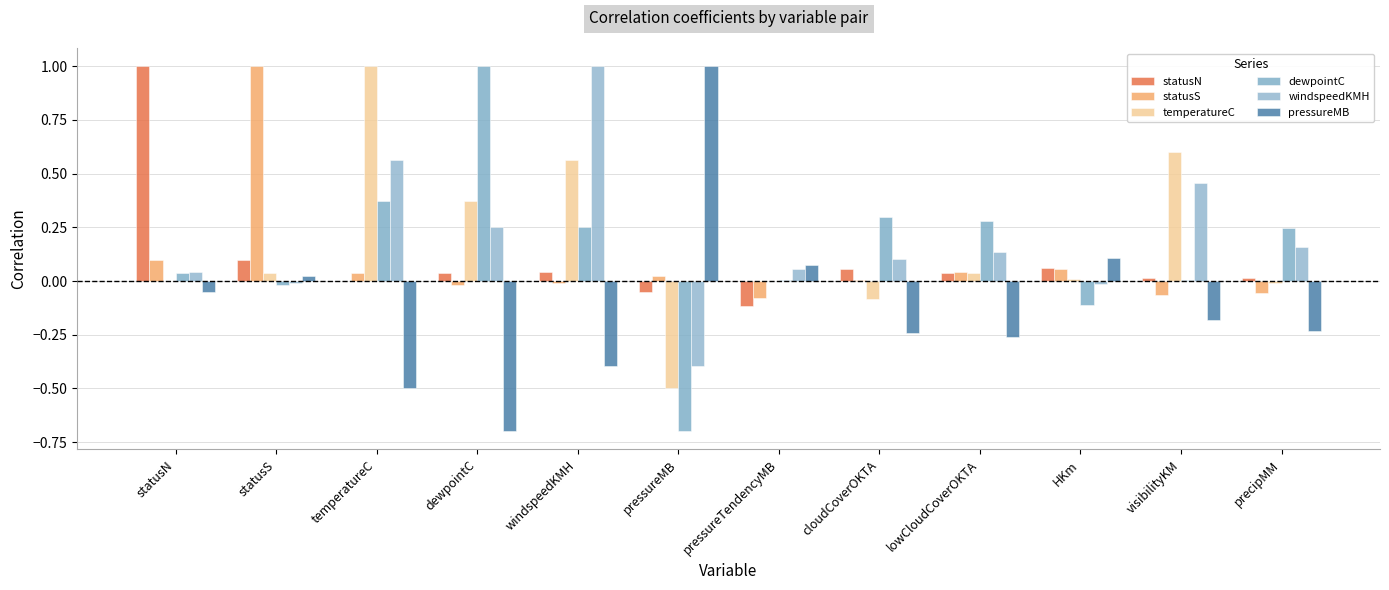

What is the label of the 6th bar from the left?

pressureMB